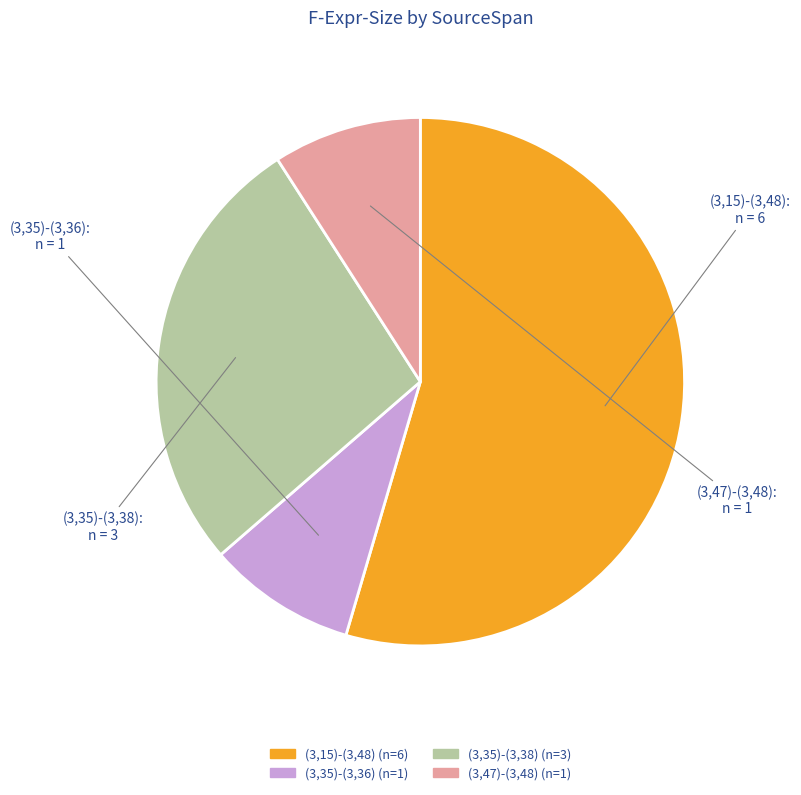

Count the number of slices in the pie.

4